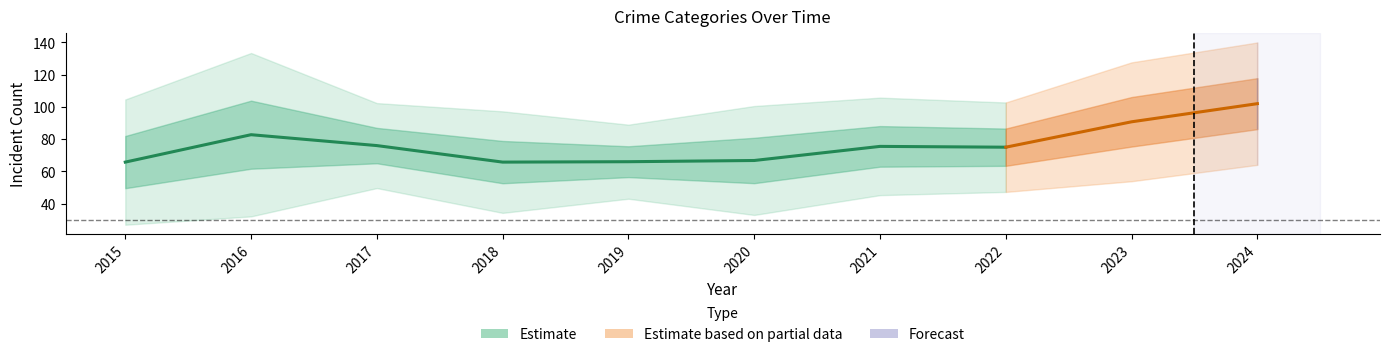

At which category is the sum across all series the highest?

2024